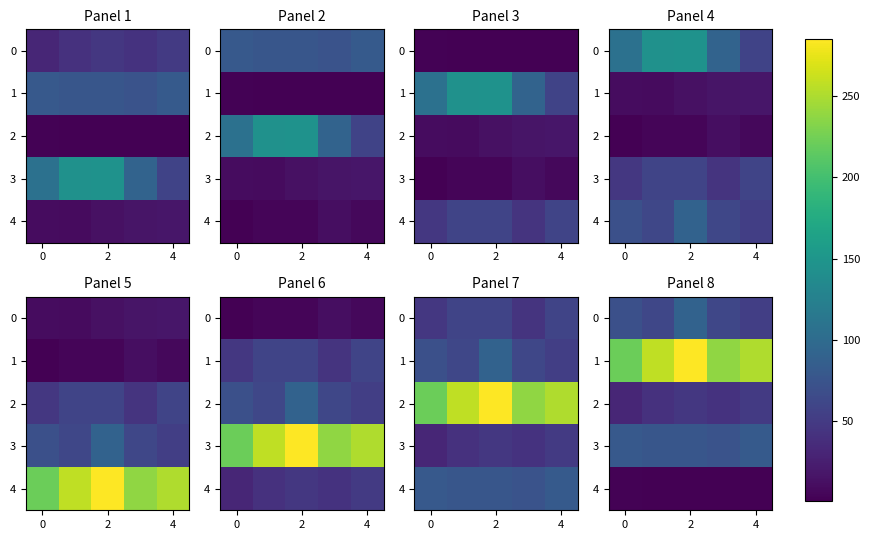

Rank the series at 0 from highest to lowest value.

1, 3, 0, 2, 4